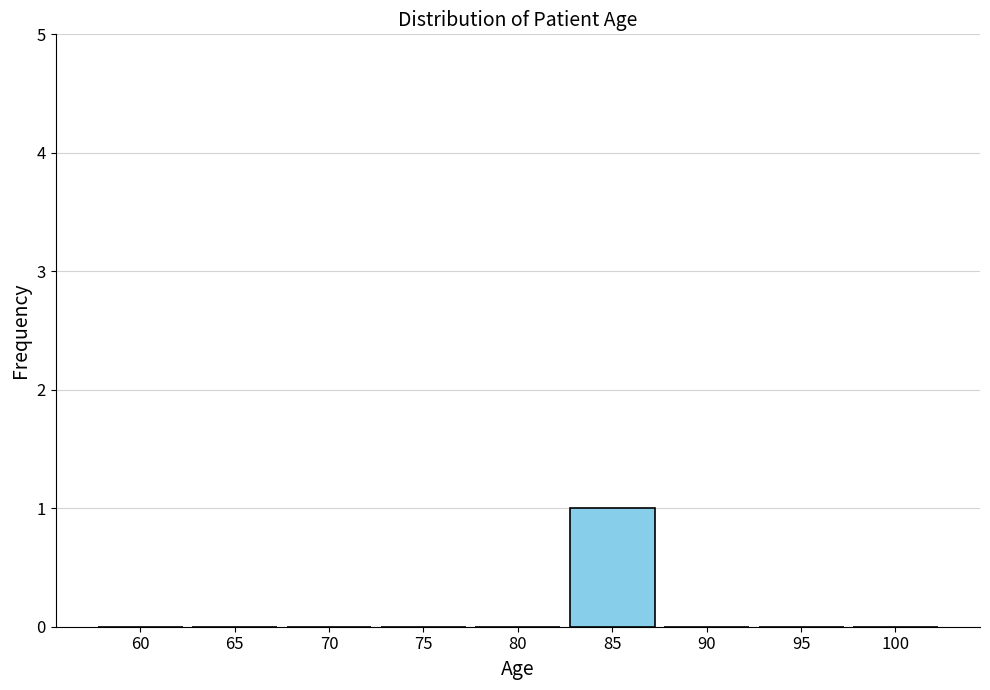

Reading left to right, extract all data points from this chart.

60=0	65=0	70=0	75=0	80=0	85=1	90=0	95=0	100=0